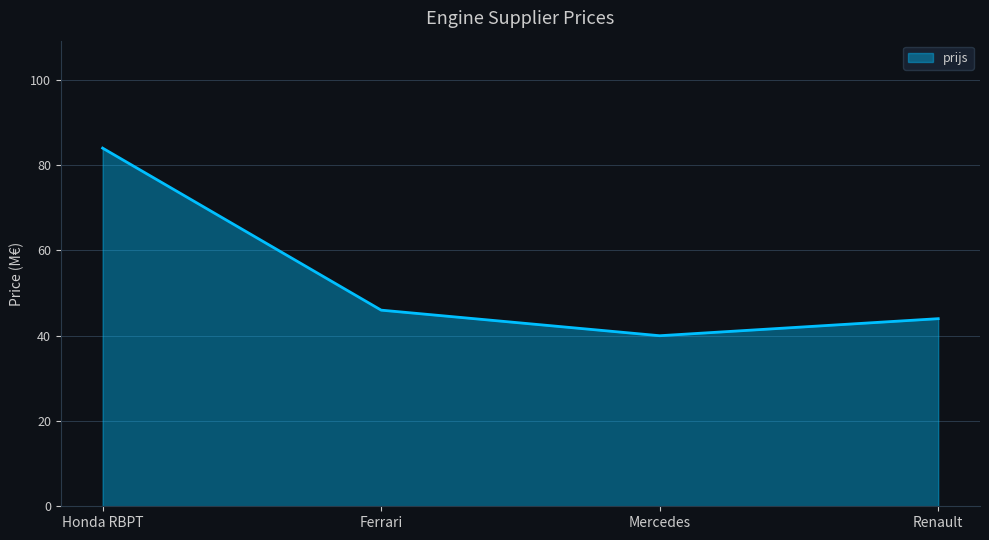

Reading left to right, what are all the values shown in this chart?

84	46	40	44